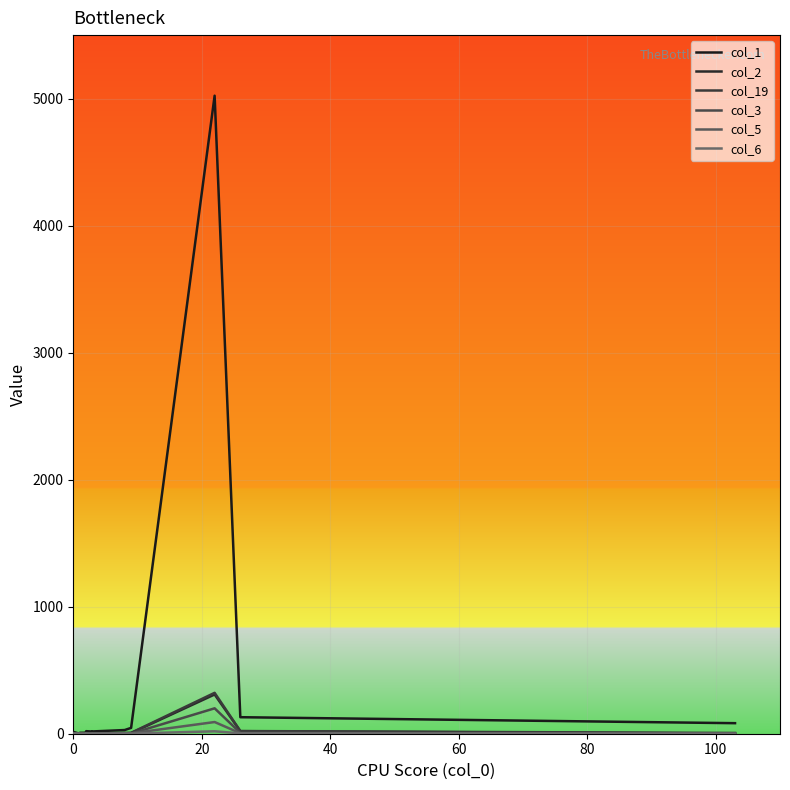

Is this an area chart (filled region under the line)?

No